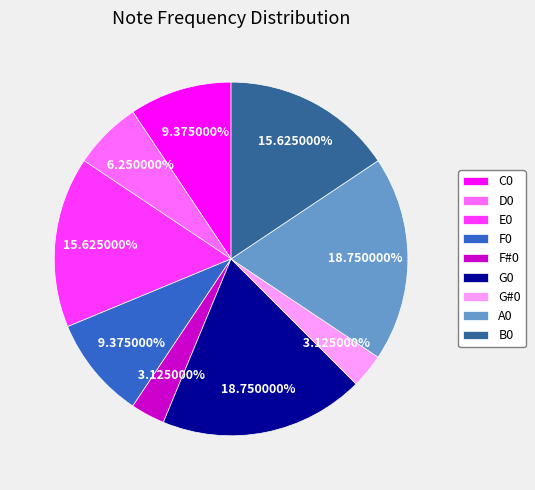

Is G#0 the majority of the pie?

No